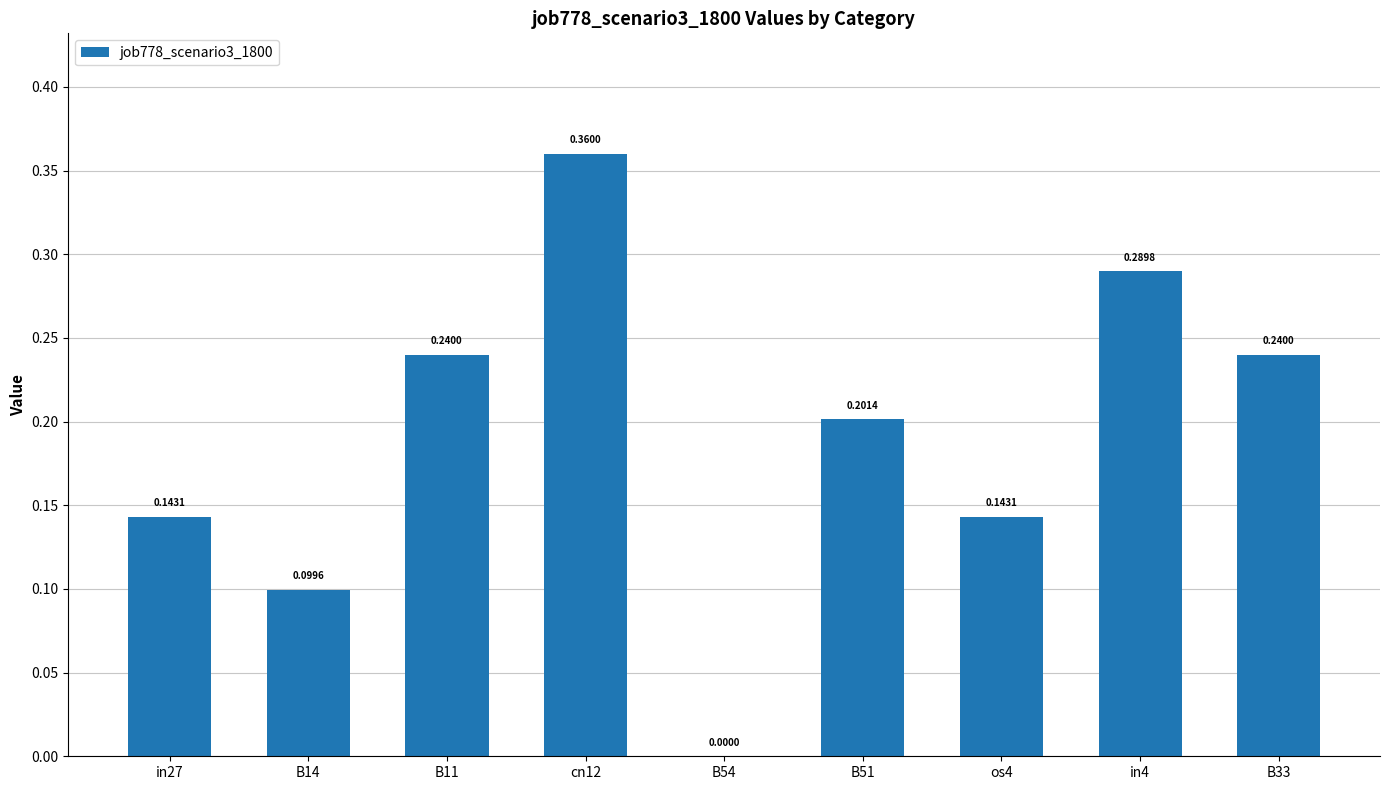

Count the number of categories in the chart.

9